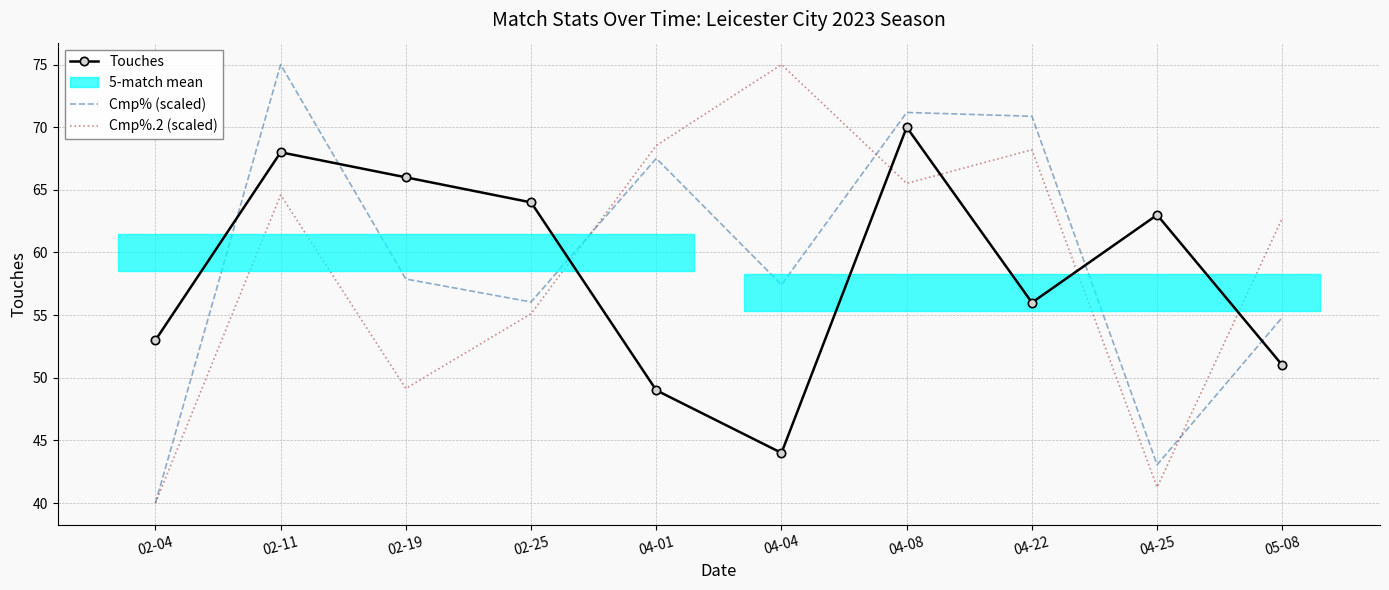

Between which two adjacent categories do Cmp% (scaled) and Cmp%.2 (scaled) first intersect?

02-25 and 04-01